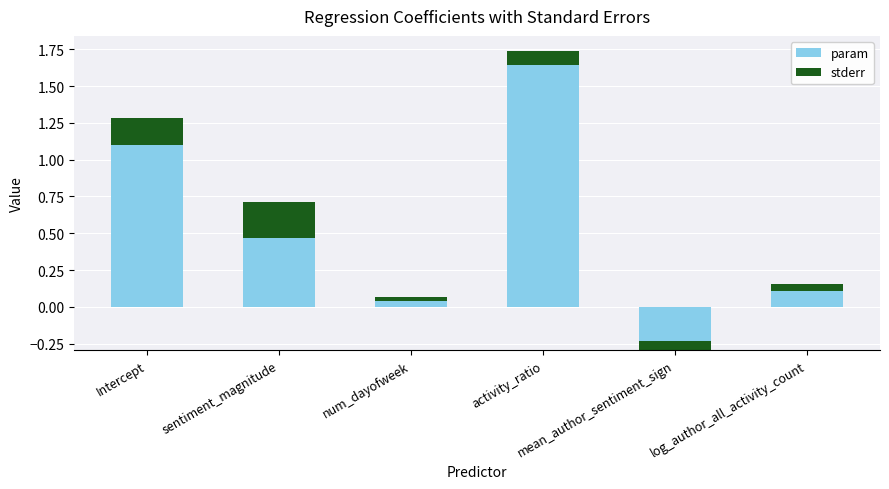

What is the label of the 1st bar from the left?

Intercept